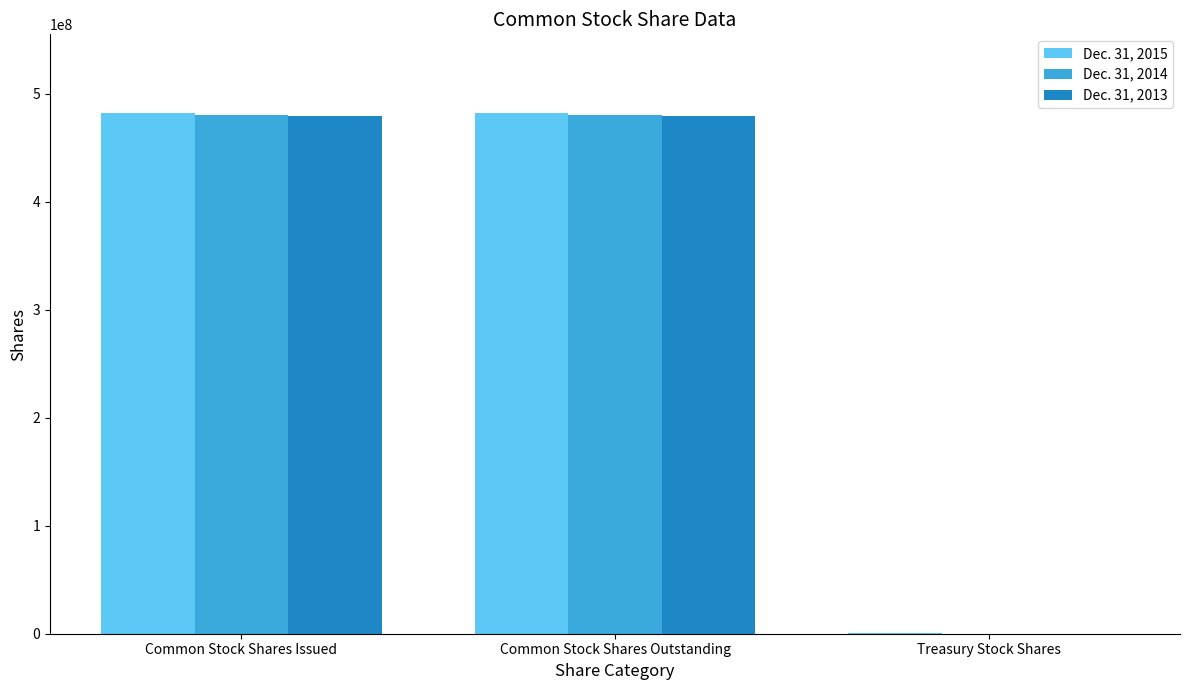

Where is Dec. 31, 2014 nearest to the value 240088593?

Common Stock Shares Outstanding